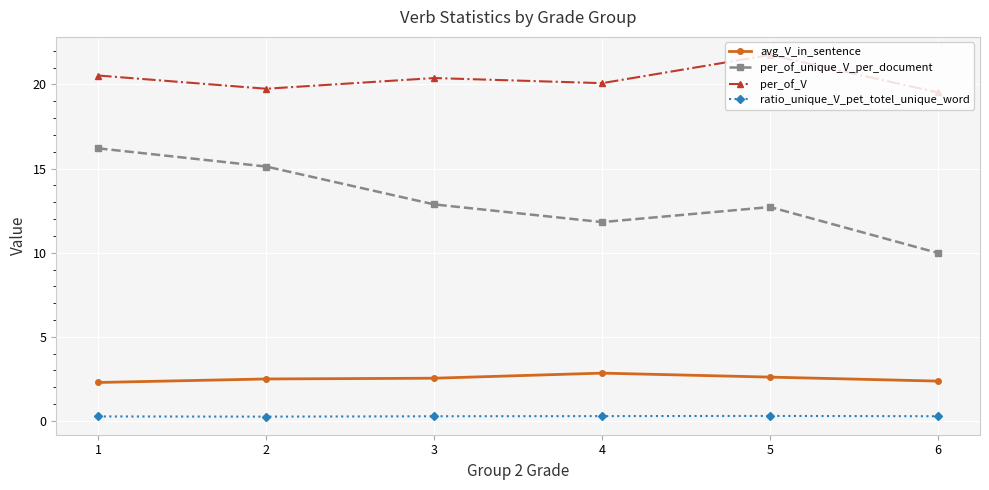

How many lines are shown in the chart?

4